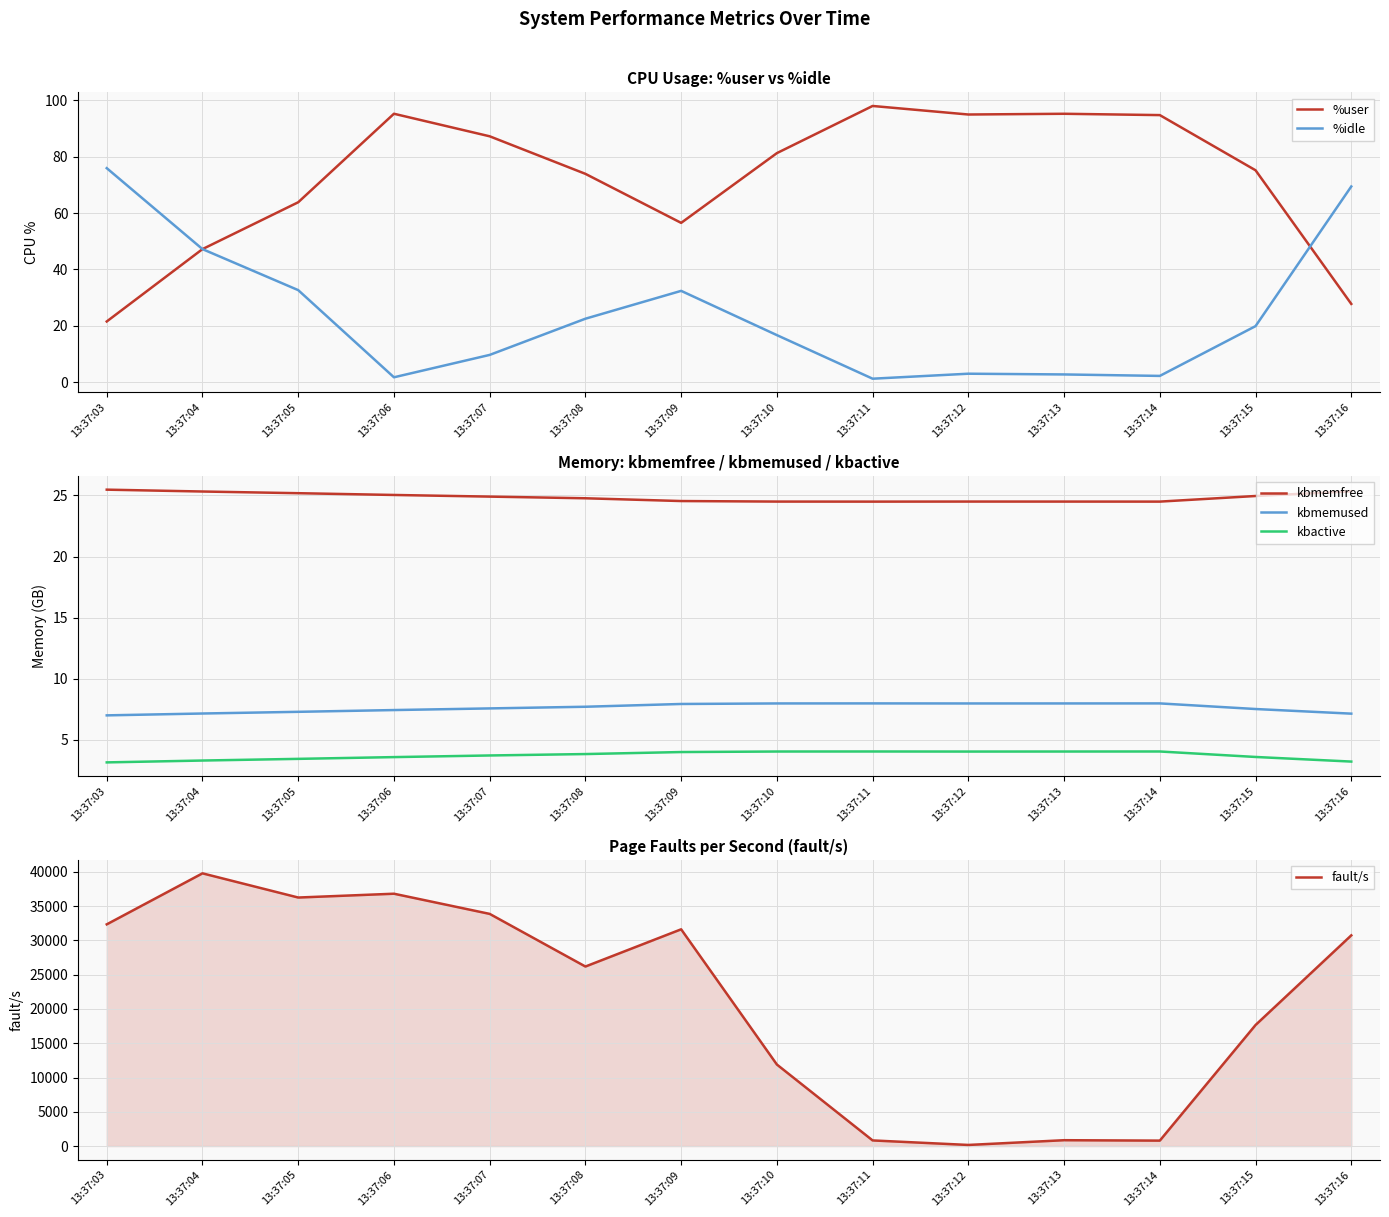

Between 13:37:06 and 13:37:08, which is larger?

13:37:06